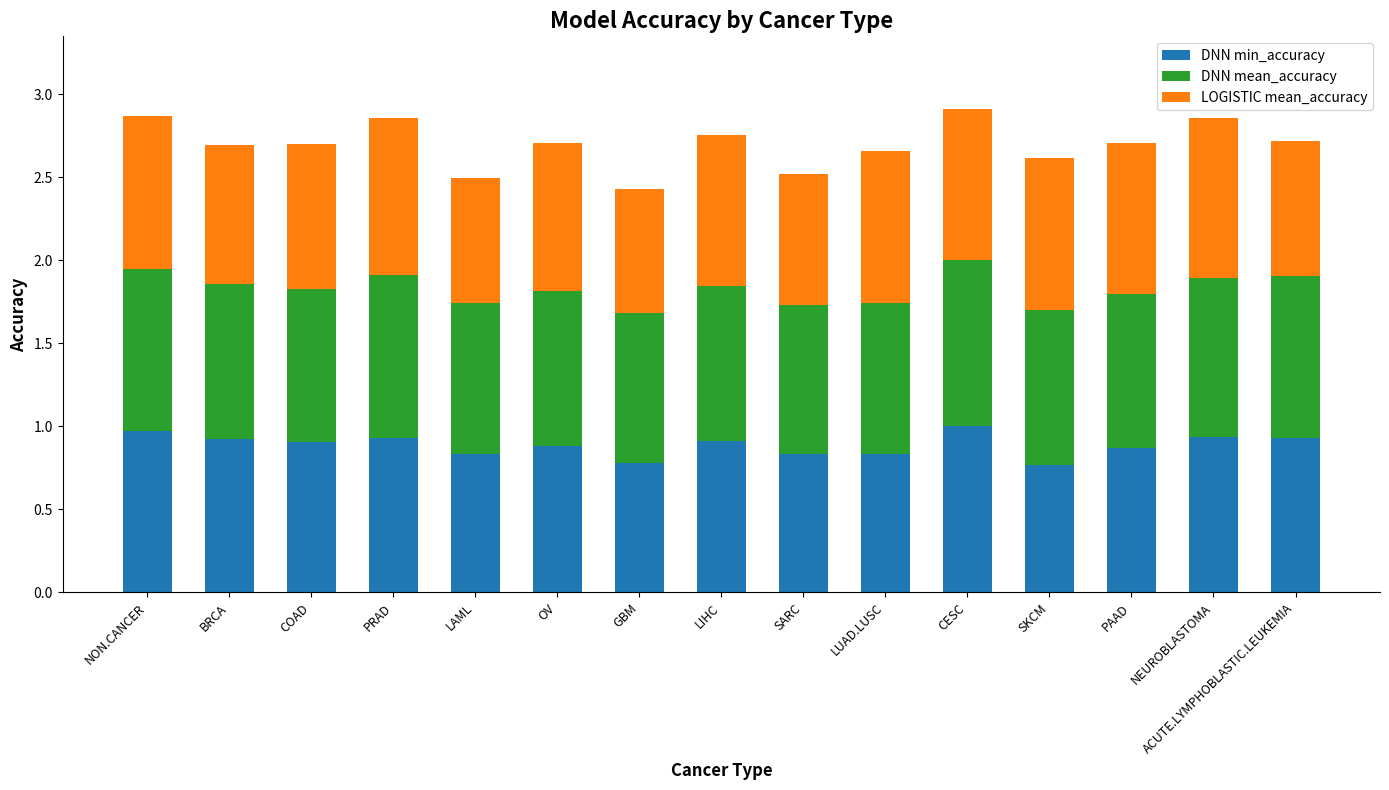

What is the sum of the DNN min_accuracy values at BRCA and NON.CANCER?

1.9